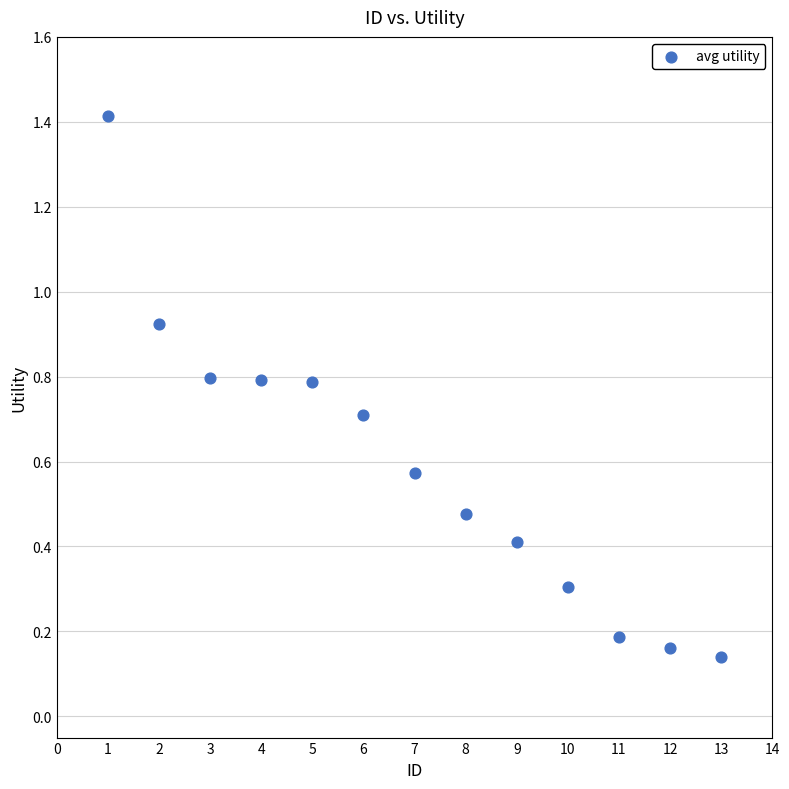

What is the range of Y values (max minus min)?

1.3